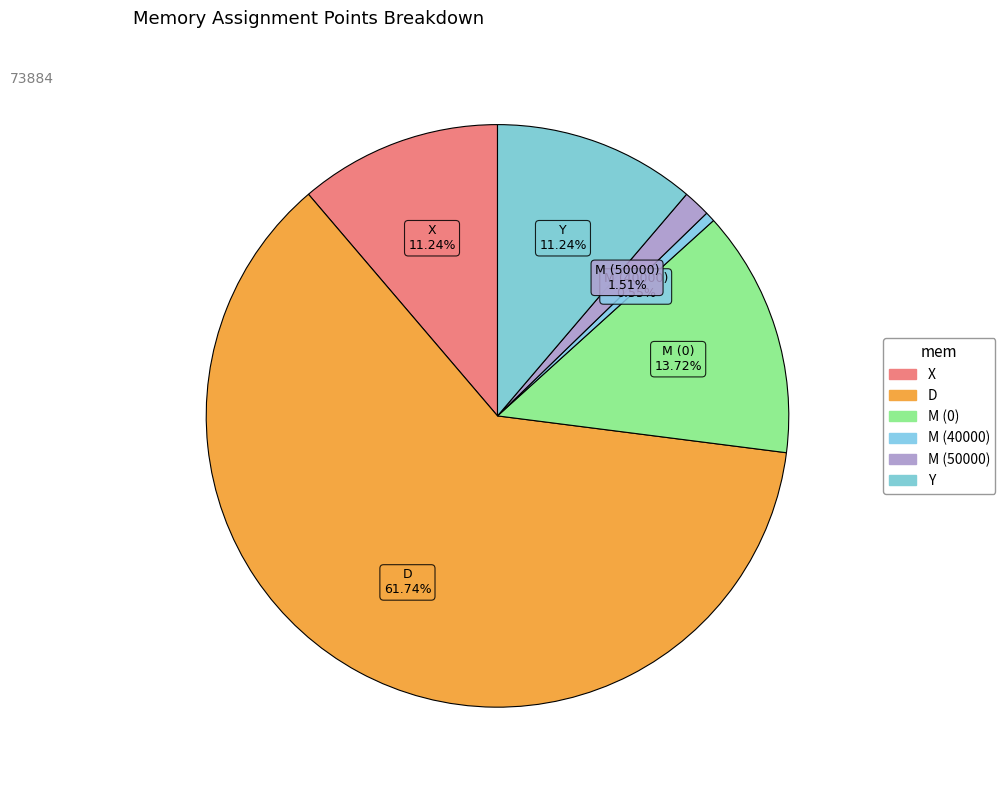

How many segments does this pie chart have?

6